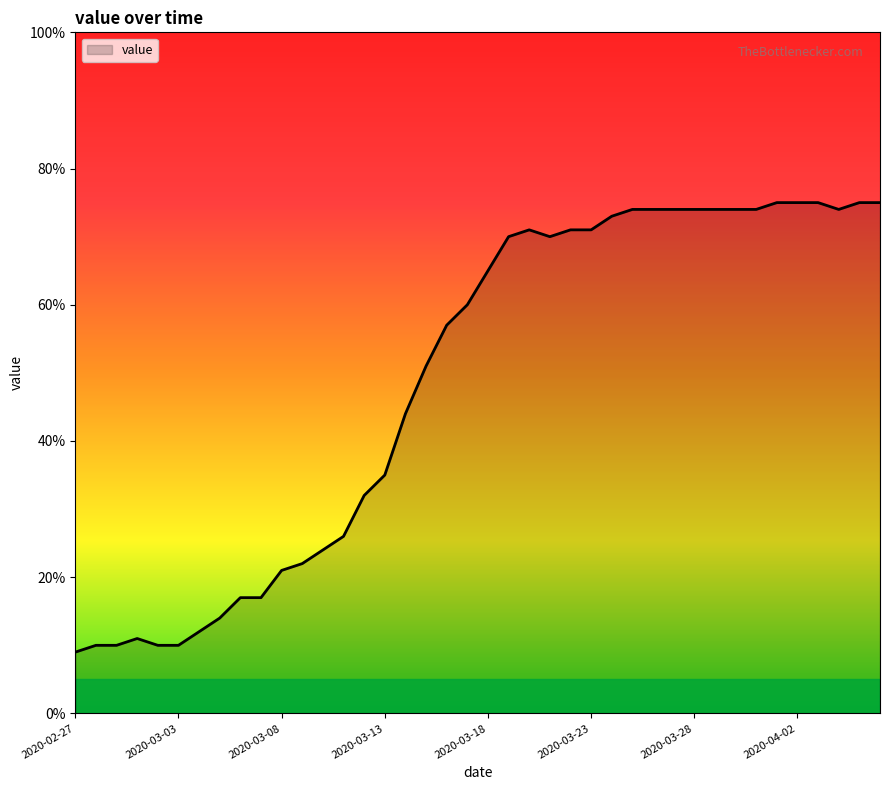

What is the smallest value displayed?

9